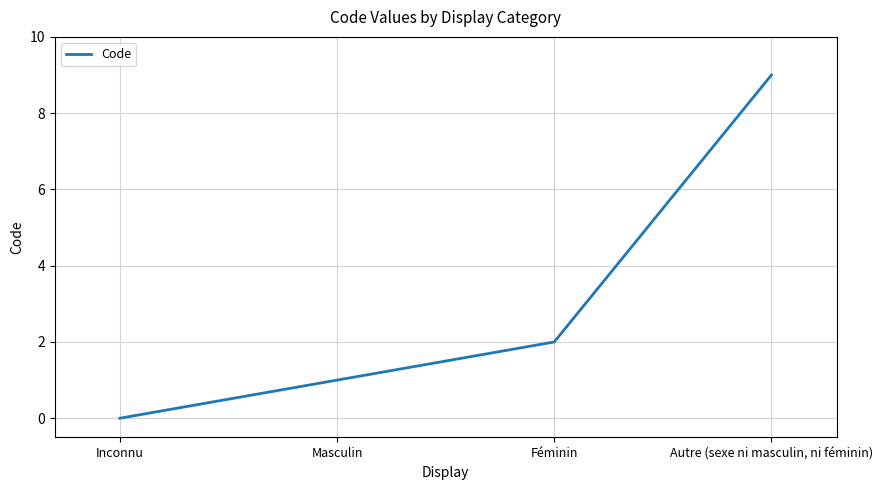

True or false: the data shows 1 at Masculin.

True